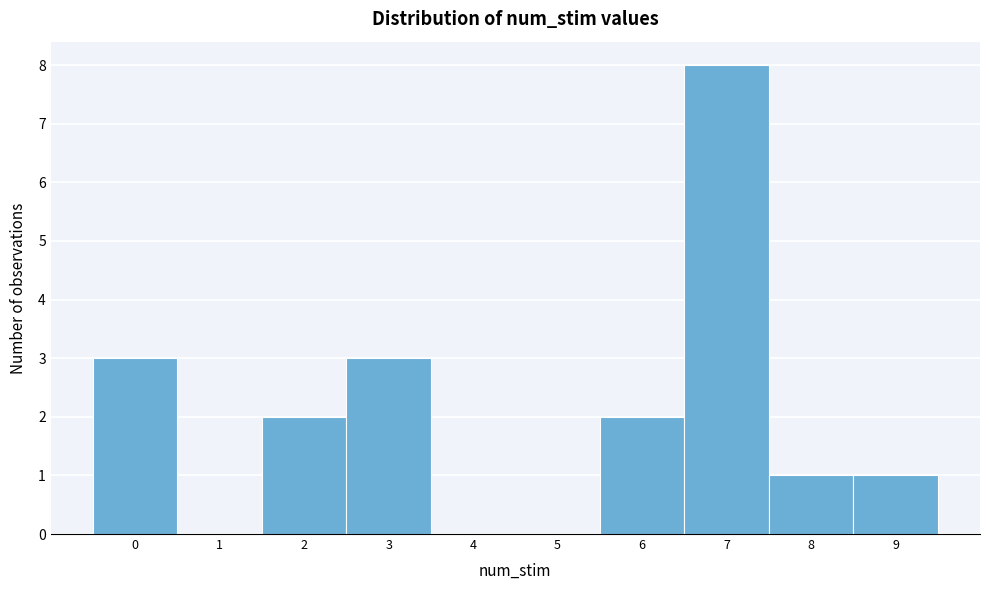

Reading left to right, list every bar in this chart as the range it spans on the x-axis followed by its height. The values are not printed on the chart, so give them approximately, as read against the axis.

-0.5 to 0.5: 3
0.5 to 1.5: 0
1.5 to 2.5: 2
2.5 to 3.5: 3
3.5 to 4.5: 0
4.5 to 5.5: 0
5.5 to 6.5: 2
6.5 to 7.5: 8
7.5 to 8.5: 1
8.5 to 9.5: 1